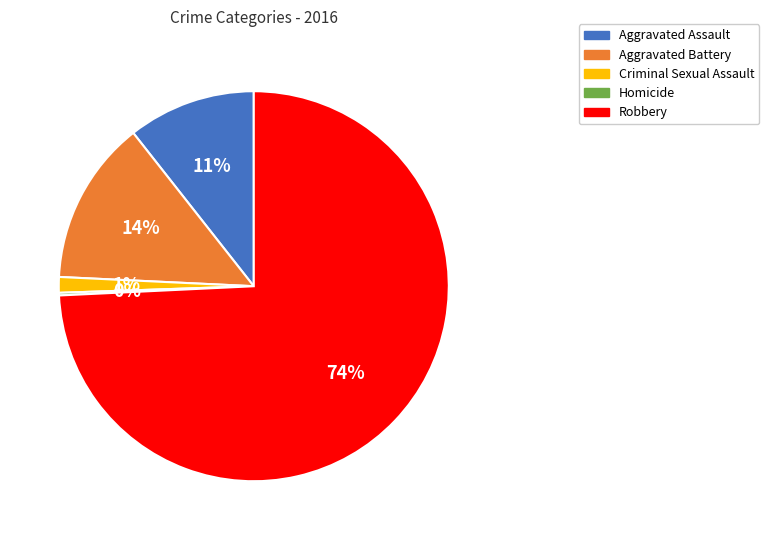

Is Robbery the majority of the pie?

Yes